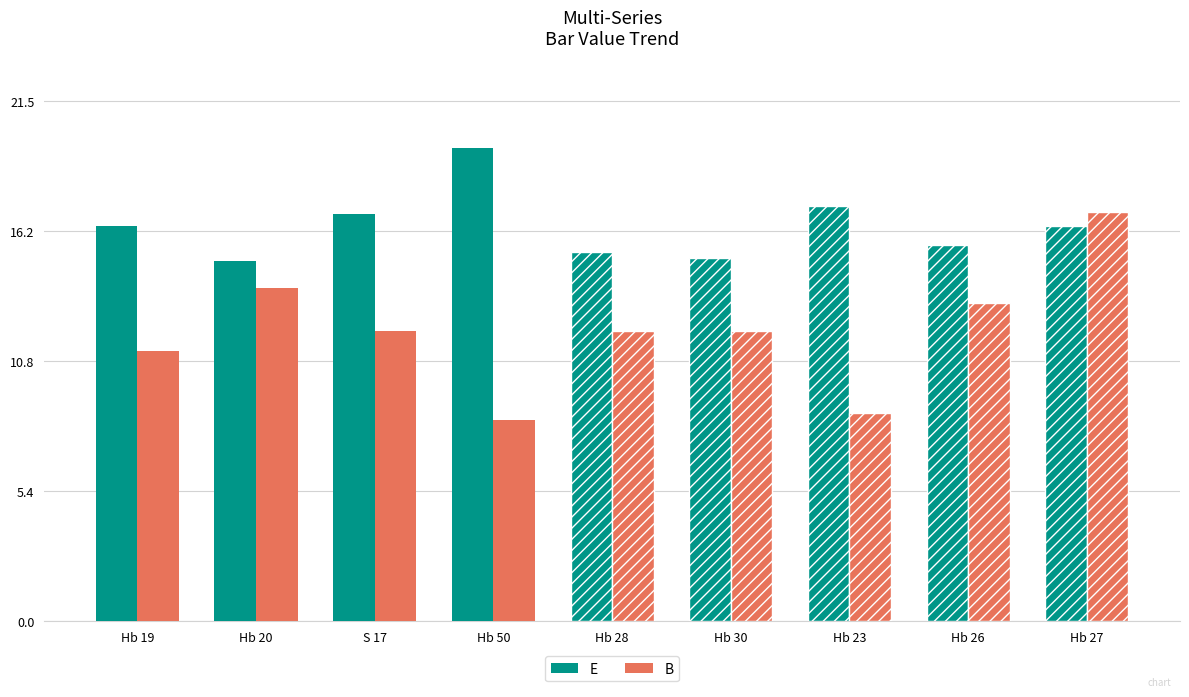

Which series has the largest range (max minus min)?

B